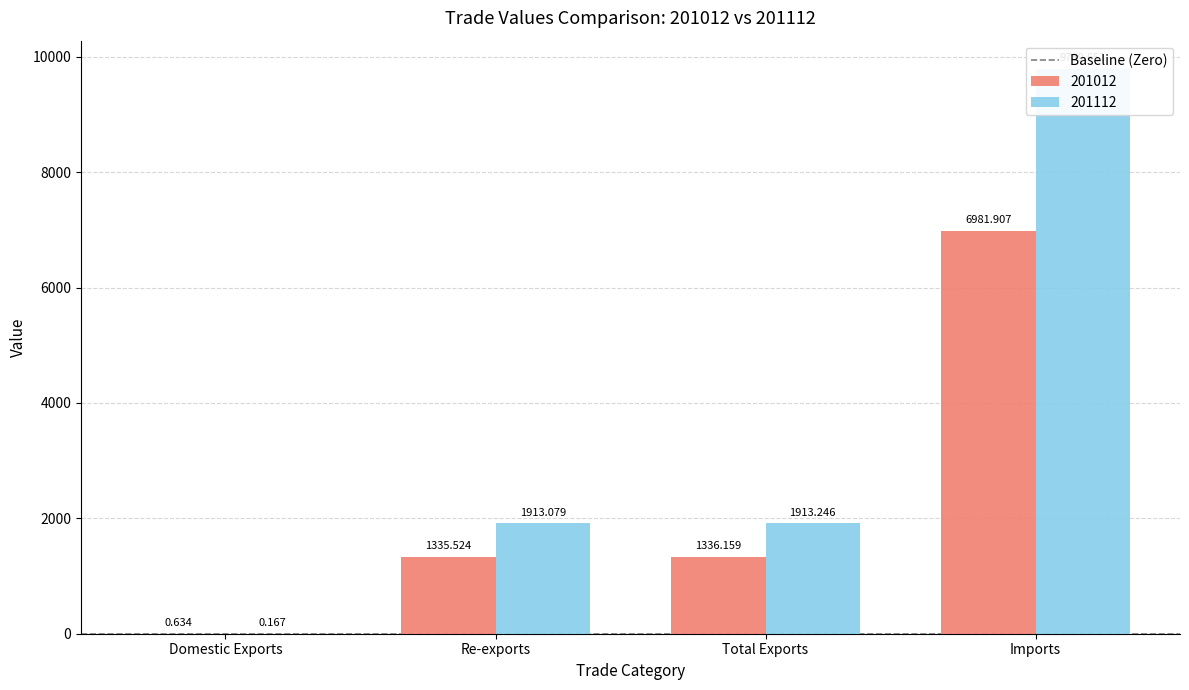

Does the chart contain stacked bars?

No